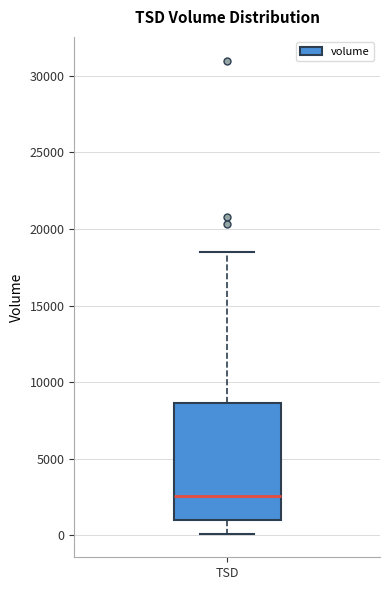

Where is the upper edge of the box for TSD on the y-axis? The values are not printed on the chart, so give them approximately, as read against the axis.

8500